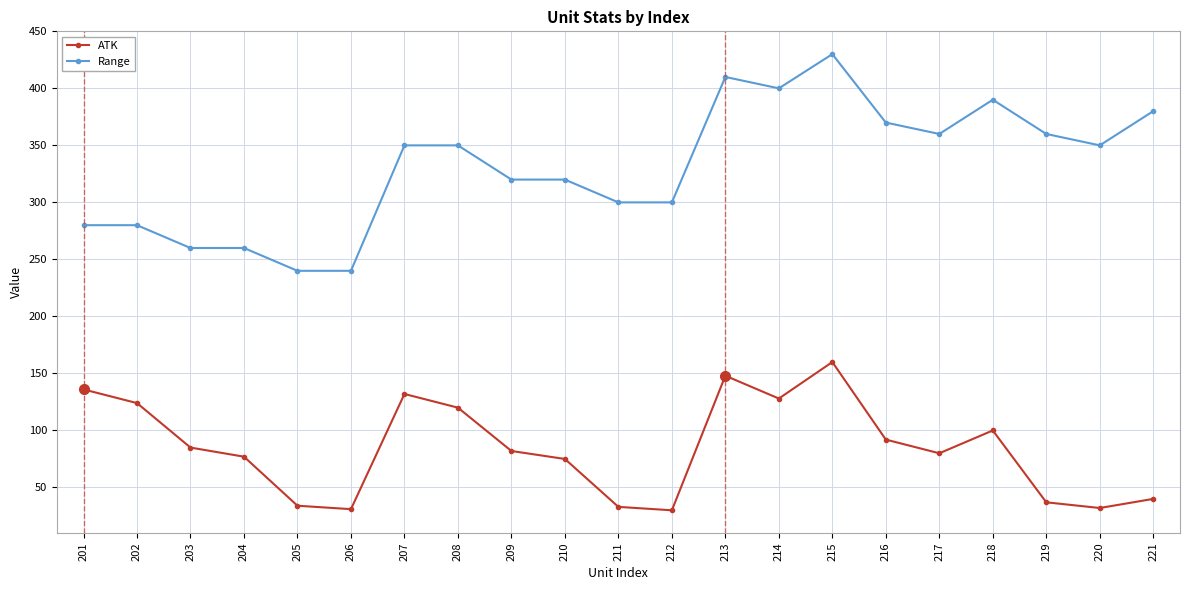

At how many categories does at least one series exceed 341?

11